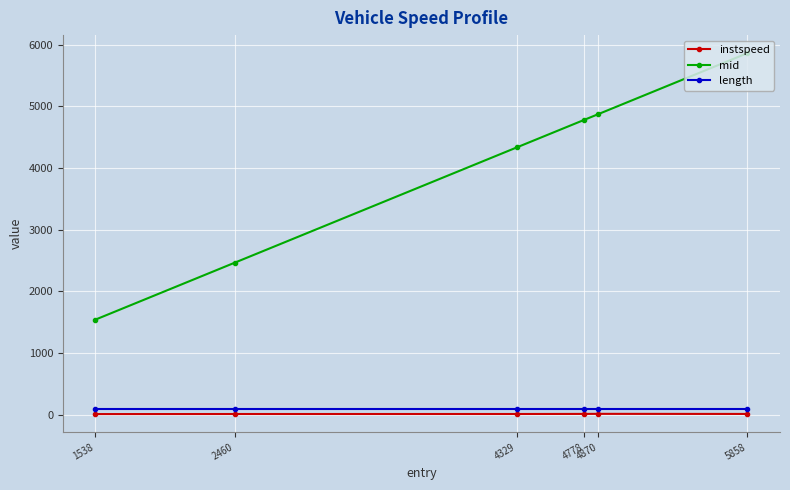

True or false: instspeed and length intersect in this chart.

False